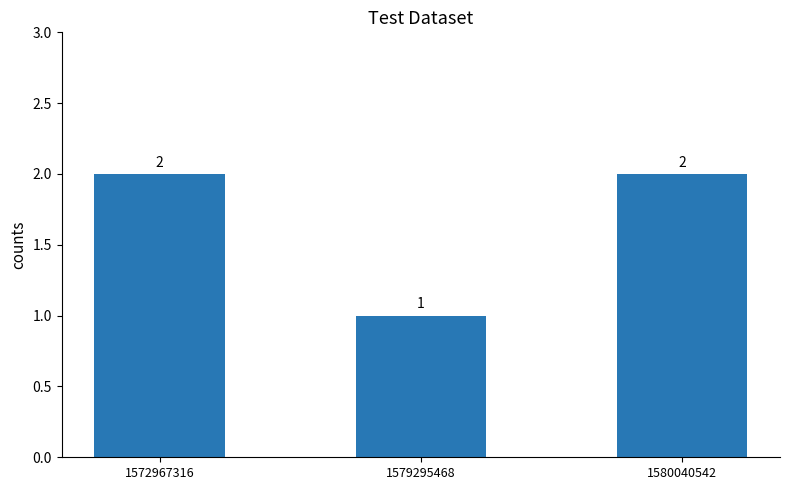

What is the change in value from 1579295468 to 1580040542?

+1